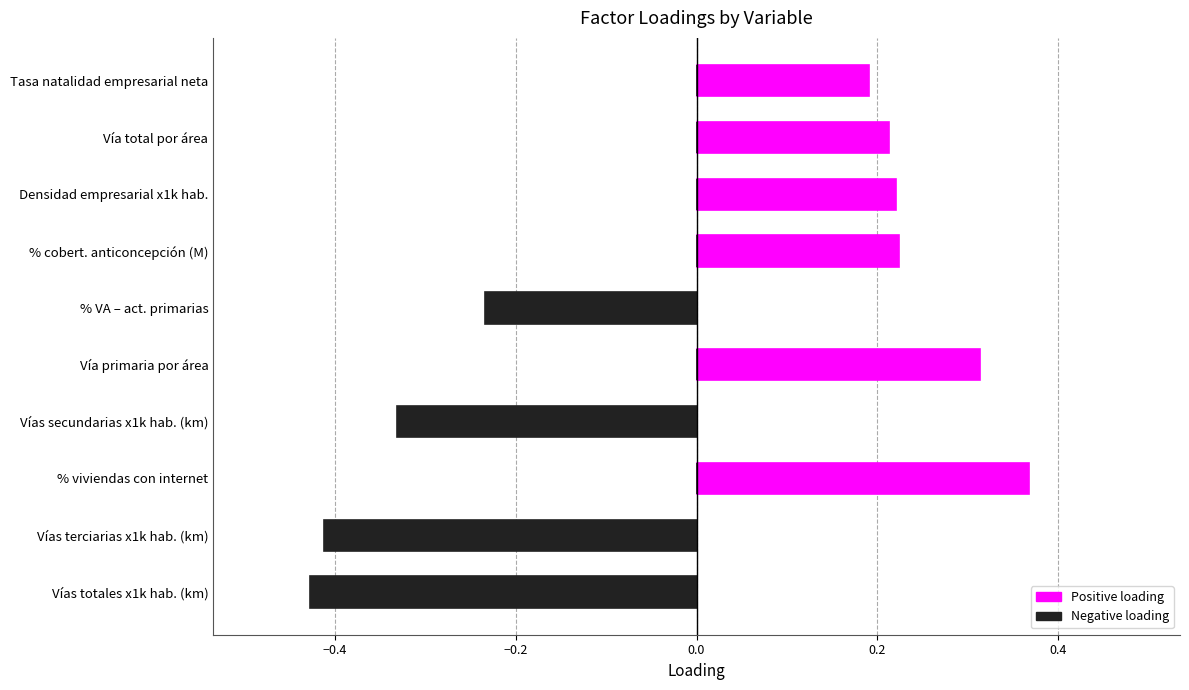

The Negative loading series shows -0.4 at % VA – act. primarias. True or false?

False